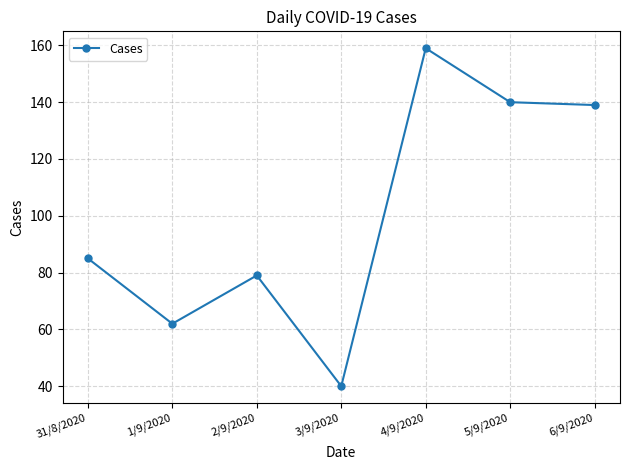

At which category does the data reach its first local peak?

2/9/2020